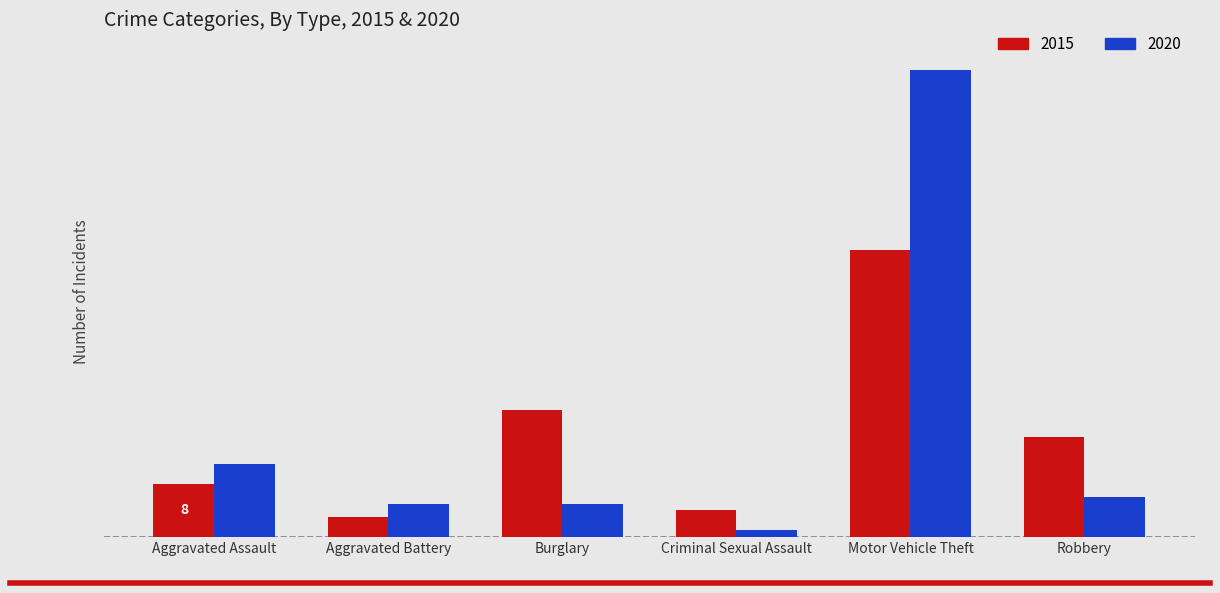

Reading left to right, what are all the values shown in this chart?

2015: 8	3	19	4	43	15
2020: 11	5	5	1	70	6